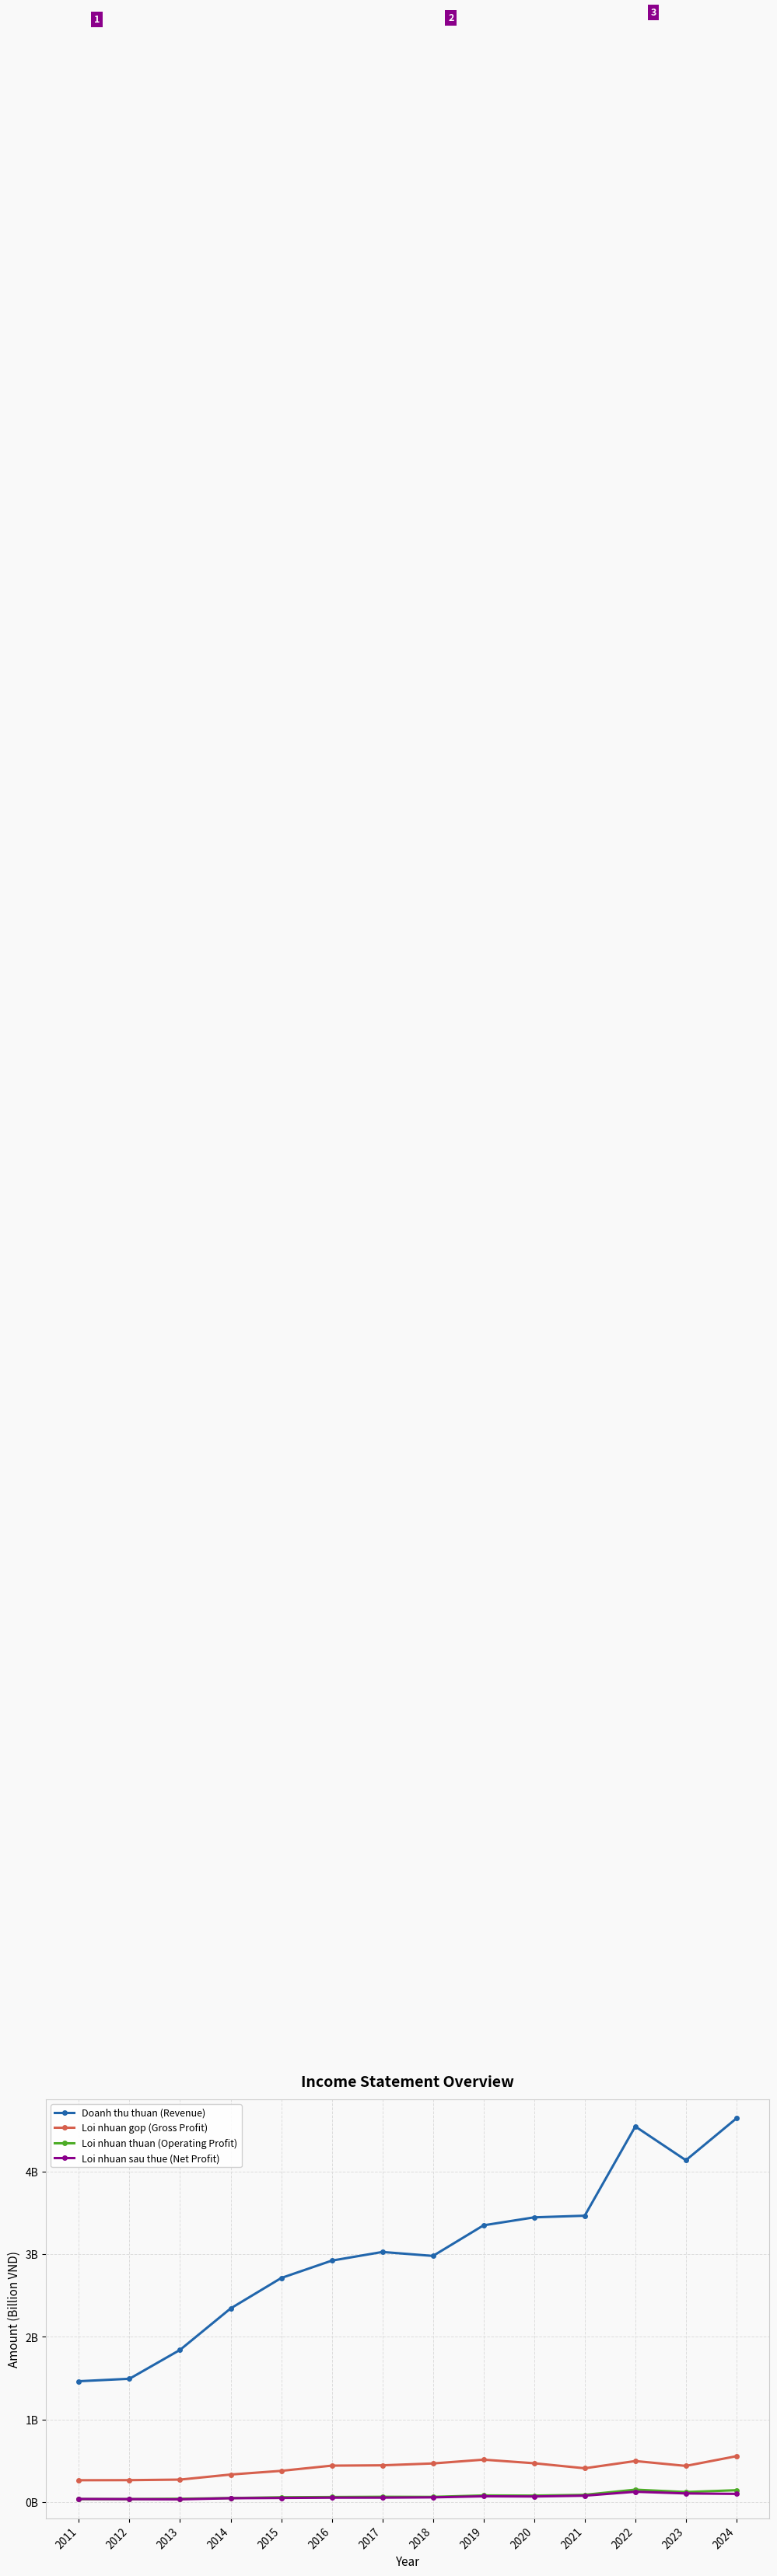

What is the value of the Loi nhuan gop (Gross Profit) point at the 8th from the left?

0.5